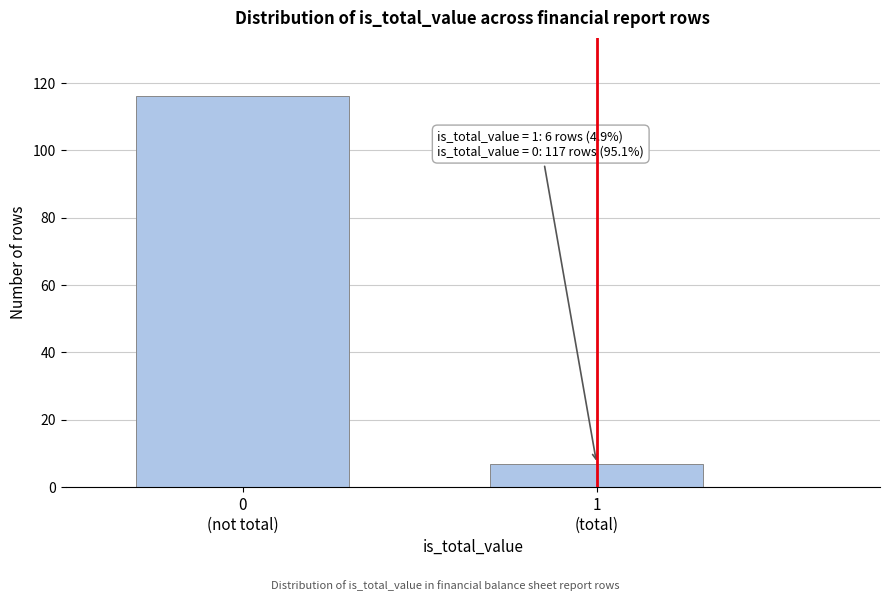

Reading right to left, what are all the values shown in this chart?

7	116